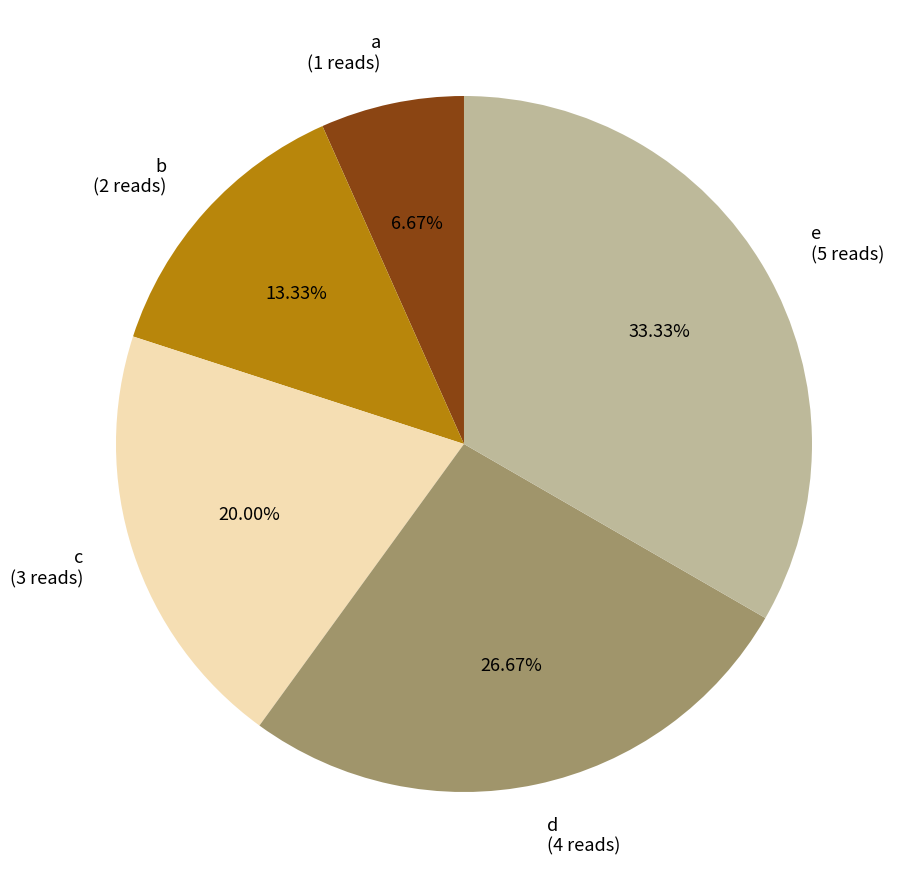

To the nearest percent, what is the average slice percentage?

20%